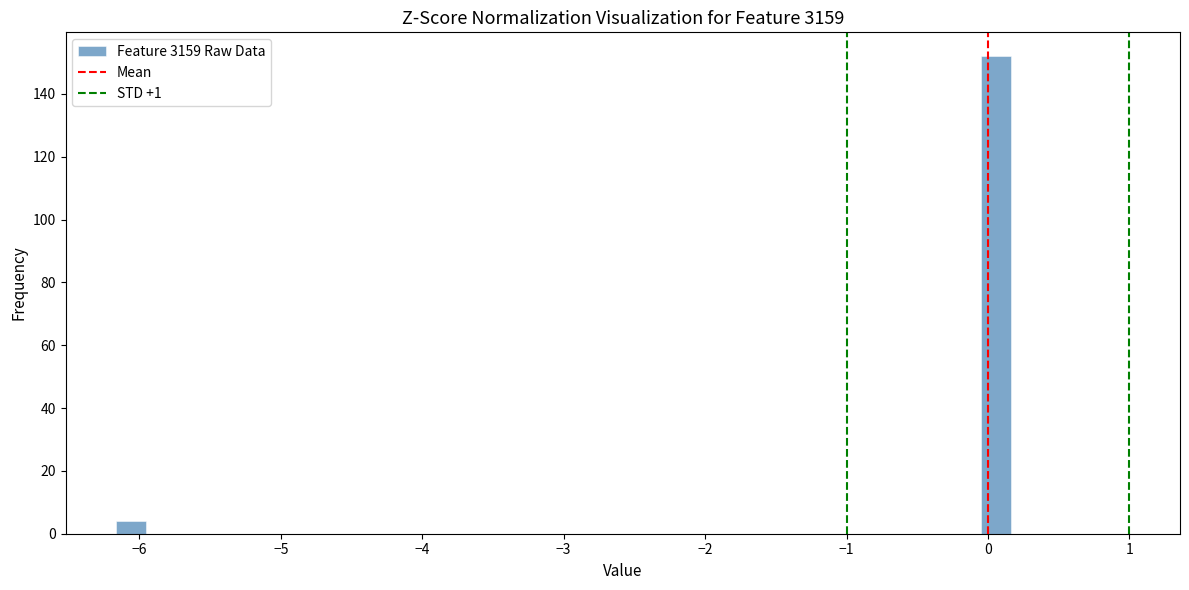

Read against the x-axis, roughly where is the centre of the tallest bar?

0.1